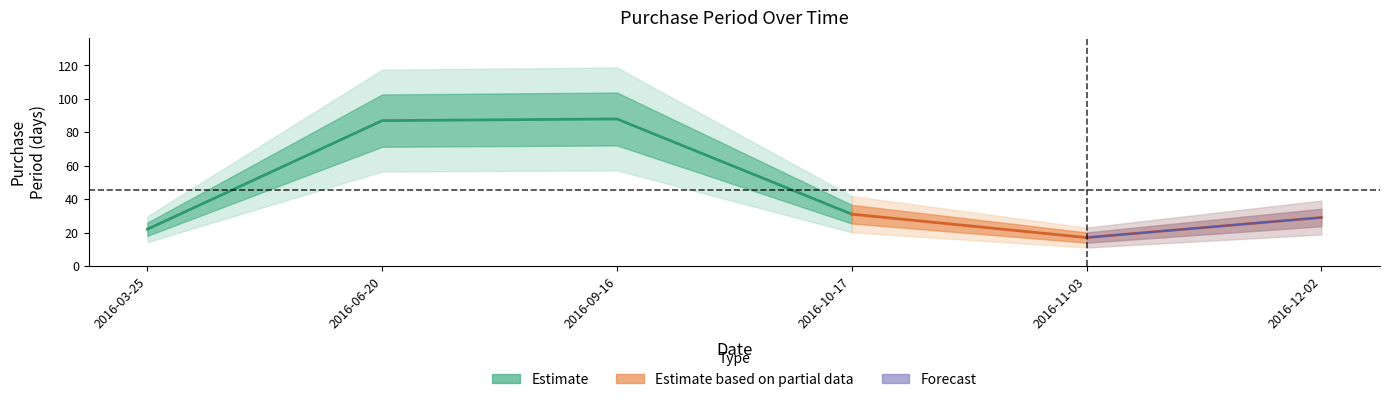

How many interior local peaks (higher than both neighbors) does the data have?

1